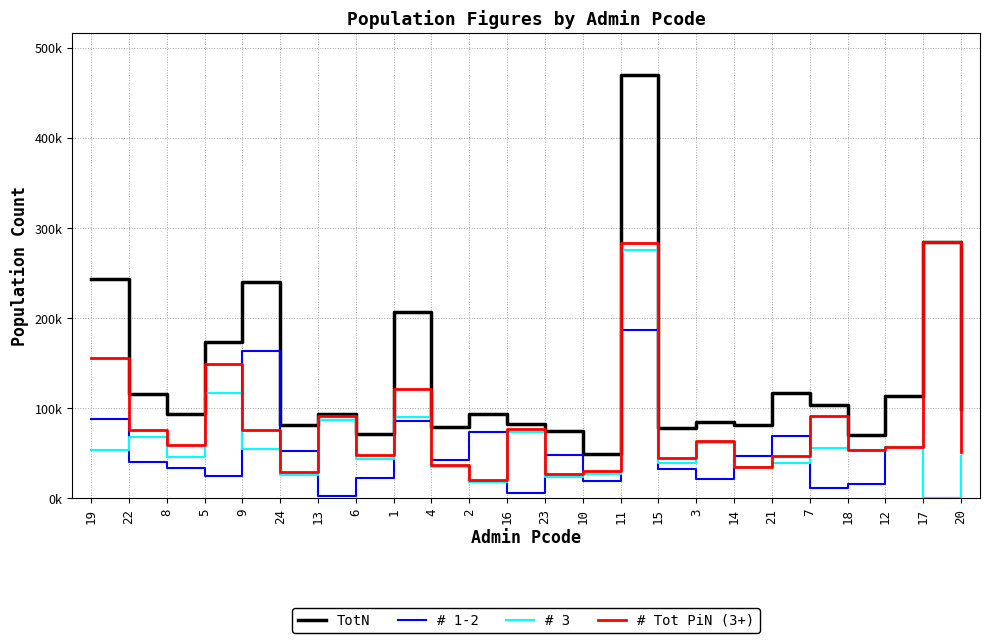

Does the chart display data point markers on the line(s)?

No